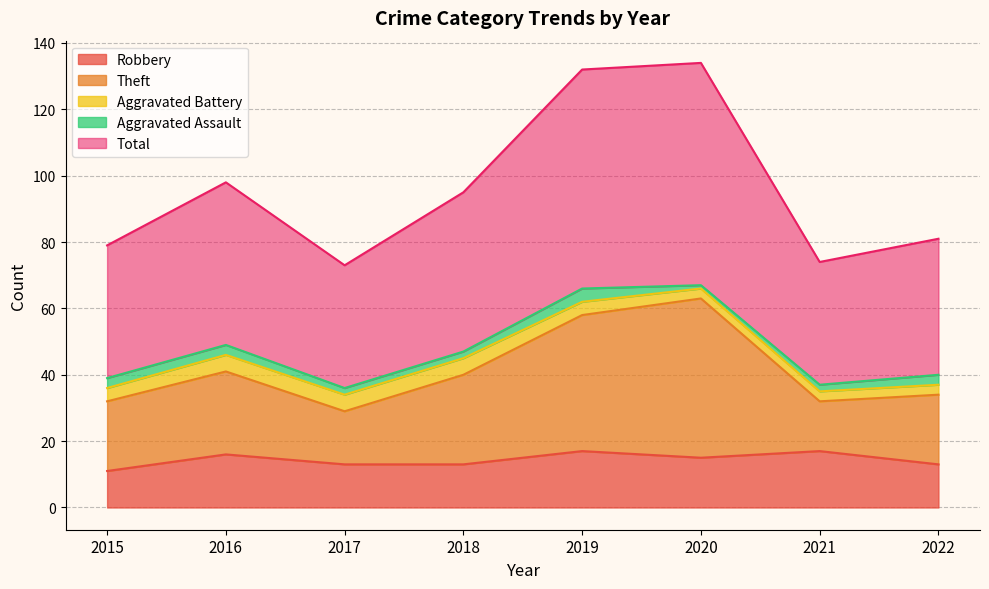

Between 2021 and 2022, which series saw the biggest shift?

Total